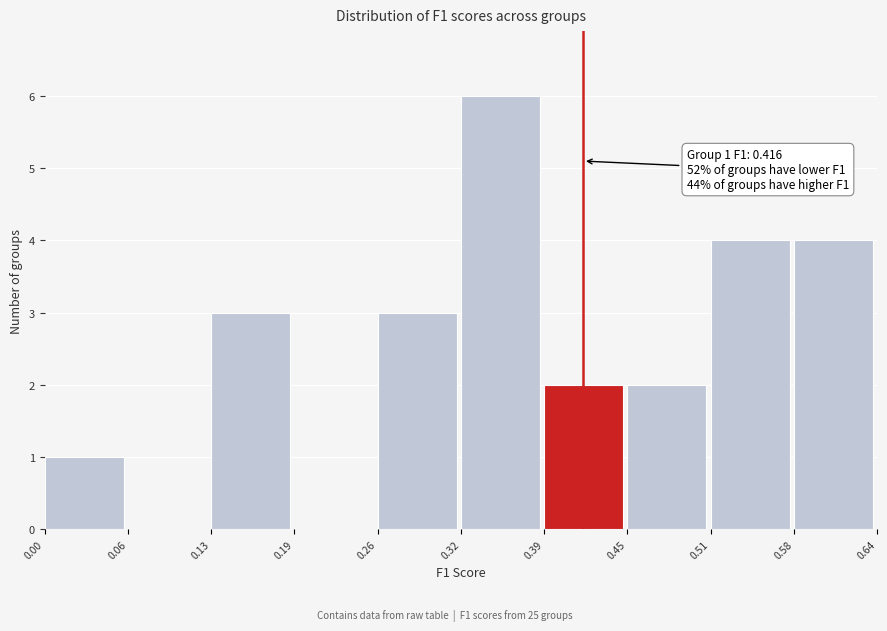

Over which range of the x-axis is the bar tallest?

0.32 to 0.39